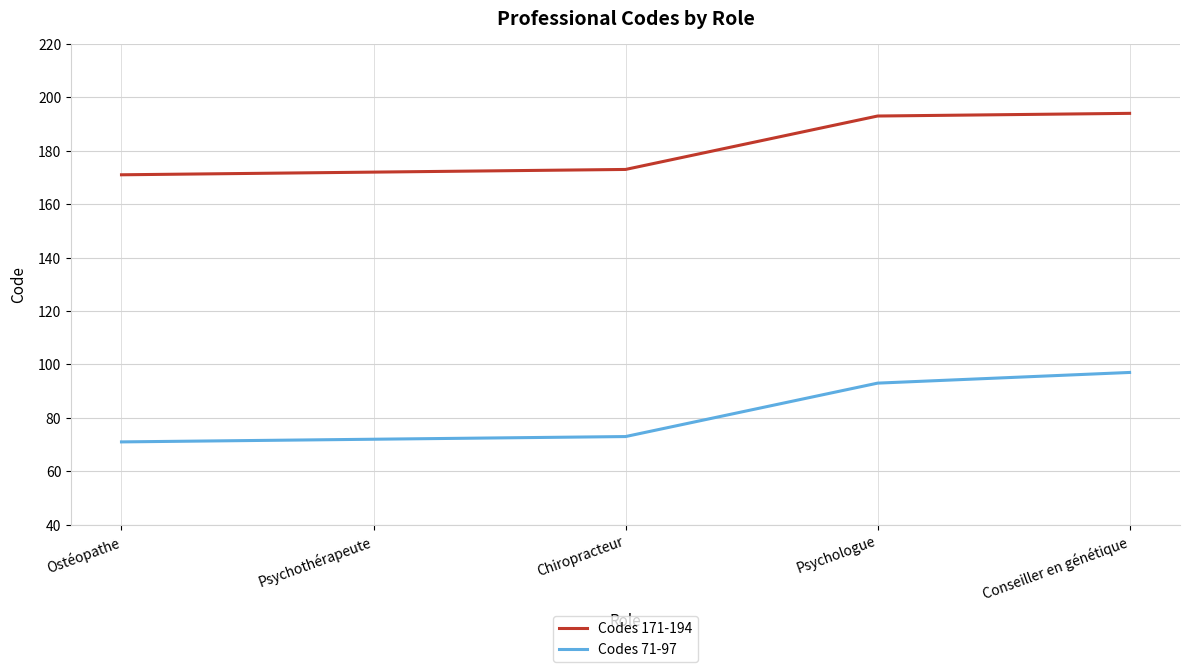

List the series in order of their peak value, highest first.

Codes 171-194, Codes 71-97